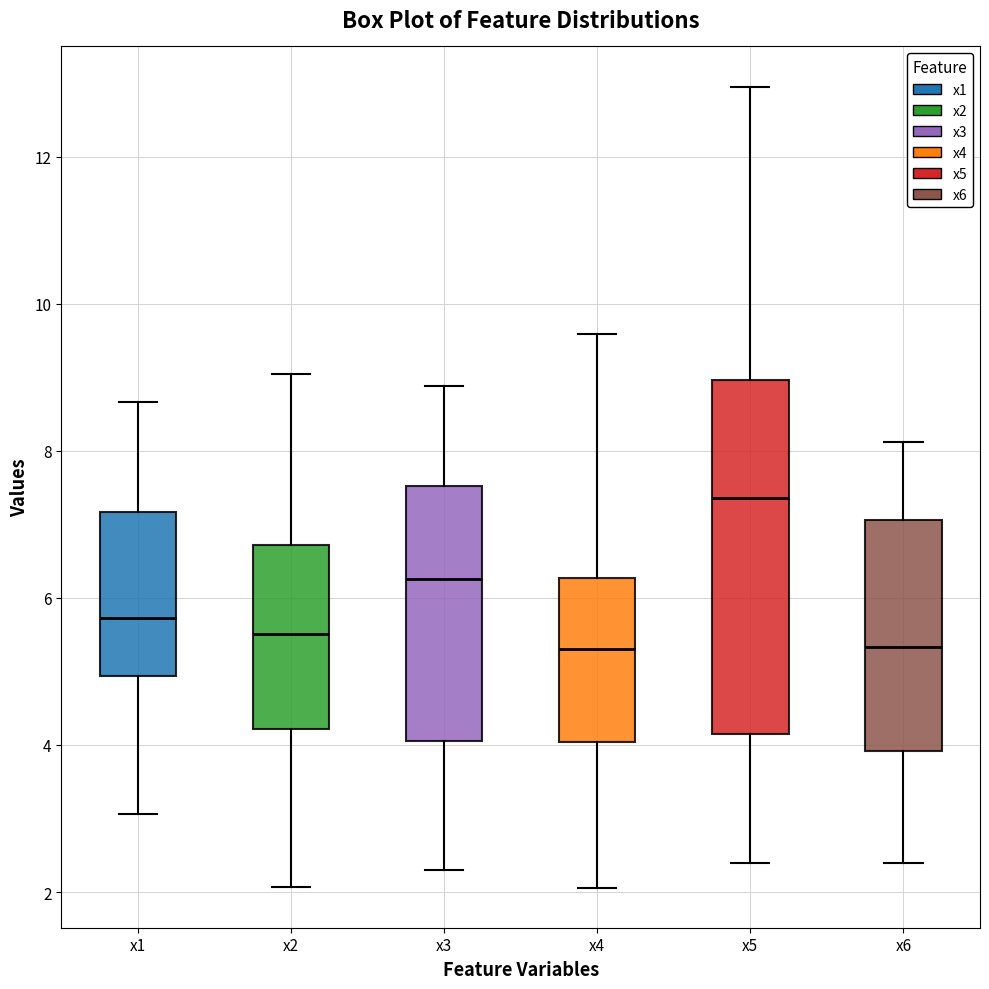

Comparing the boxes themselves (not the whiskers), which one is the tallest?

x5